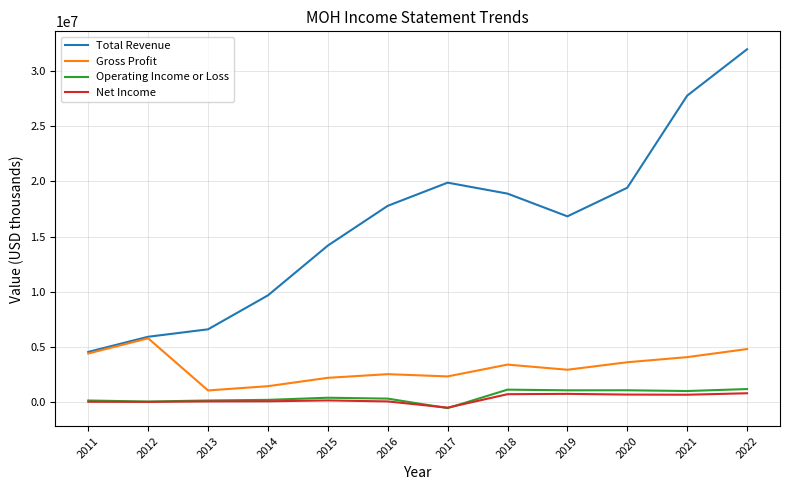

Which series has the largest total across all categories?

Total Revenue